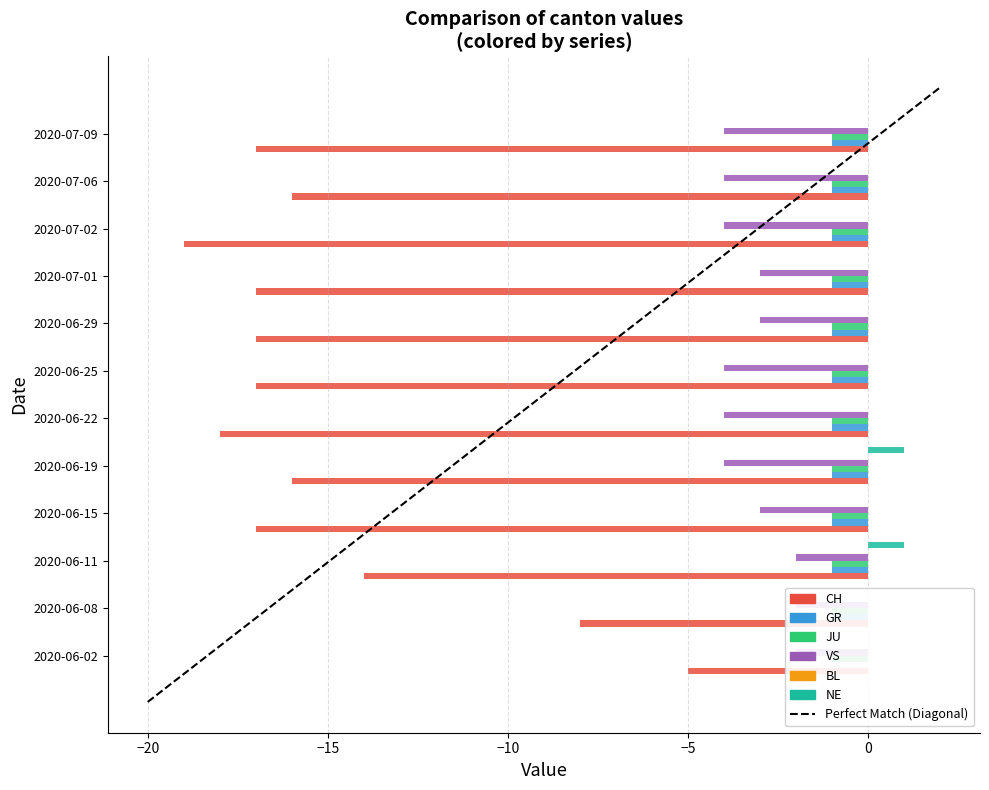

Rank the categories by NE value from highest to lowest.

2020-06-11, 2020-06-19, 2020-06-02, 2020-06-08, 2020-06-15, 2020-06-22, 2020-06-25, 2020-06-29, 2020-07-01, 2020-07-02, 2020-07-06, 2020-07-09